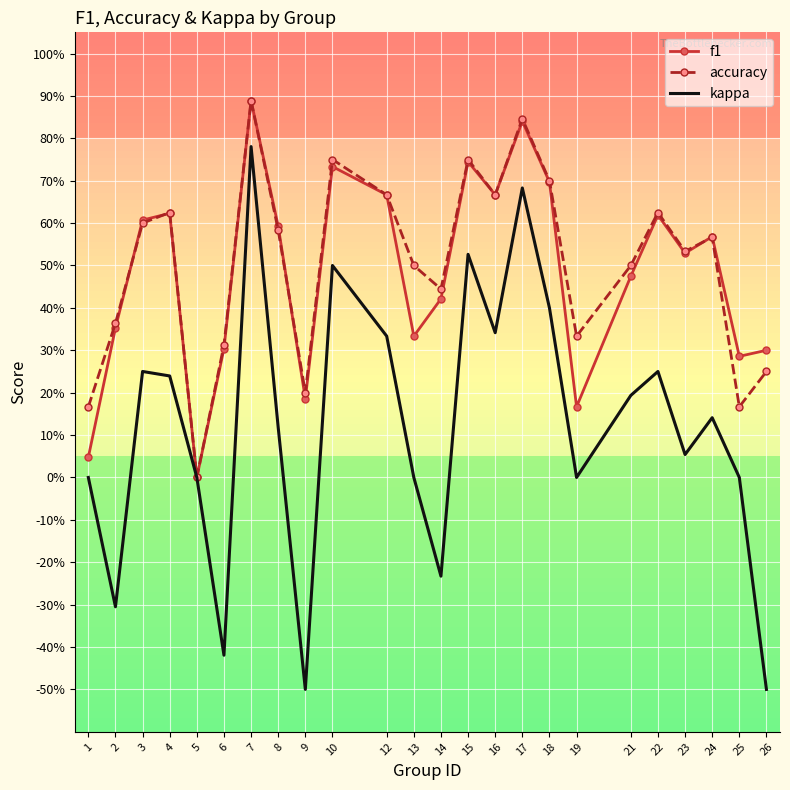

Reading right to left, transcribe all the data shown in this chart.

f1: 26=0.3	25=0.3	24=0.6	23=0.5	22=0.6	21=0.5	19=0.2	18=0.7	17=0.8	16=0.7	15=0.7	14=0.4	13=0.3	12=0.7	10=0.7	9=0.2	8=0.6	7=0.9	6=0.3	5=0.0	4=0.6	3=0.6	2=0.4	1=0.0
accuracy: 26=0.2	25=0.2	24=0.6	23=0.5	22=0.6	21=0.5	19=0.3	18=0.7	17=0.8	16=0.7	15=0.8	14=0.4	13=0.5	12=0.7	10=0.8	9=0.2	8=0.6	7=0.9	6=0.3	5=0.0	4=0.6	3=0.6	2=0.4	1=0.2
kappa: 26=-0.5	25=0.0	24=0.1	23=0.1	22=0.2	21=0.2	19=0.0	18=0.4	17=0.7	16=0.3	15=0.5	14=-0.2	13=0.0	12=0.3	10=0.5	9=-0.5	8=0.1	7=0.8	6=-0.4	5=0.0	4=0.2	3=0.2	2=-0.3	1=0.0